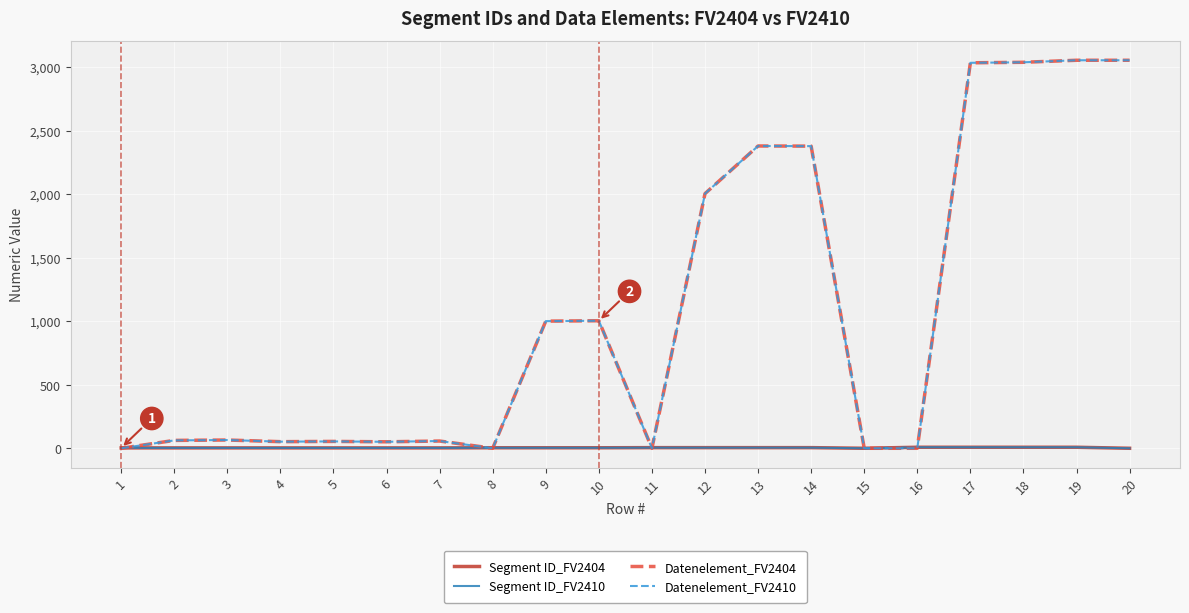

Which category has the lowest value across all series?

15